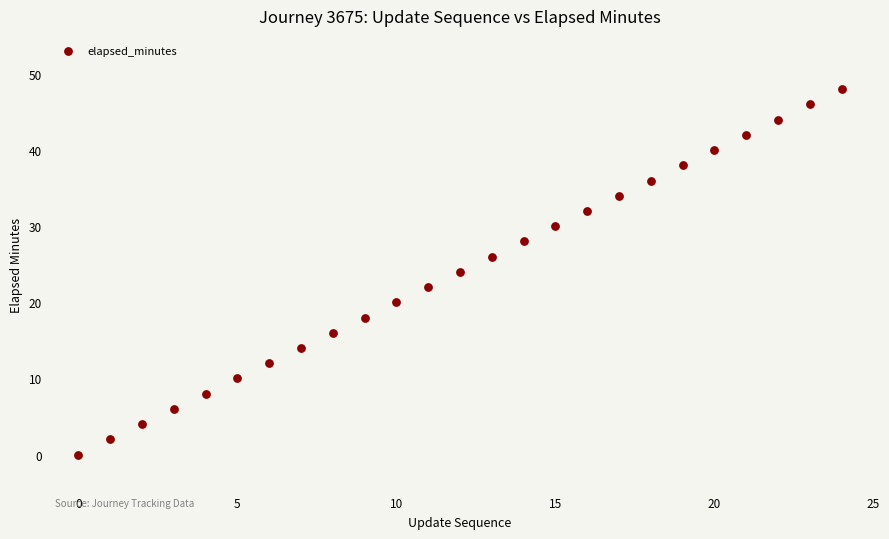

What is the range of Y values (max minus min)?

48